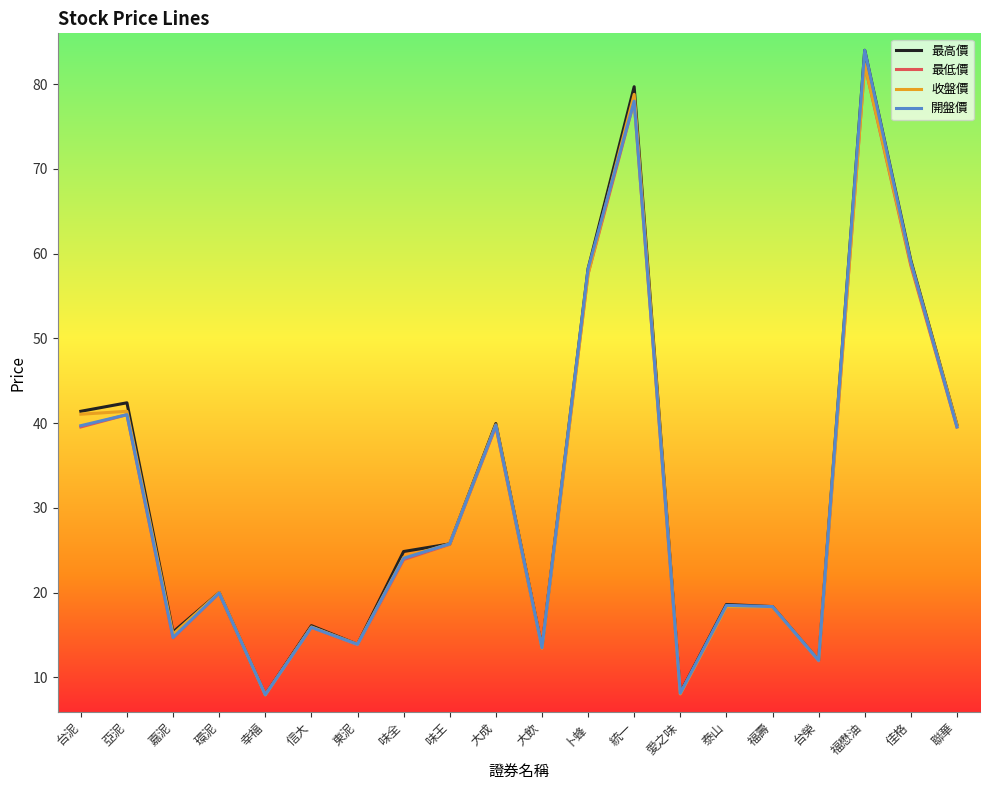

What is the average value of the 開盤價 series?

31.6